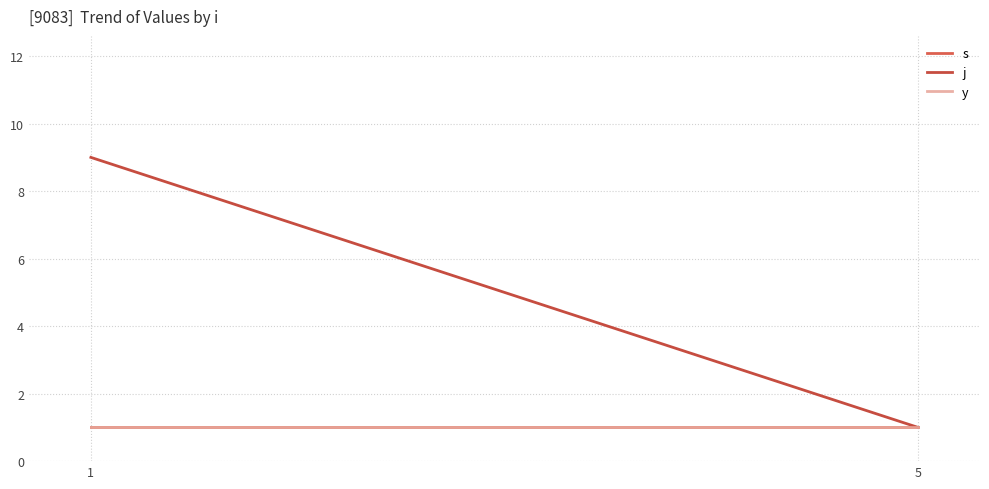

What is the minimum value for y?

1